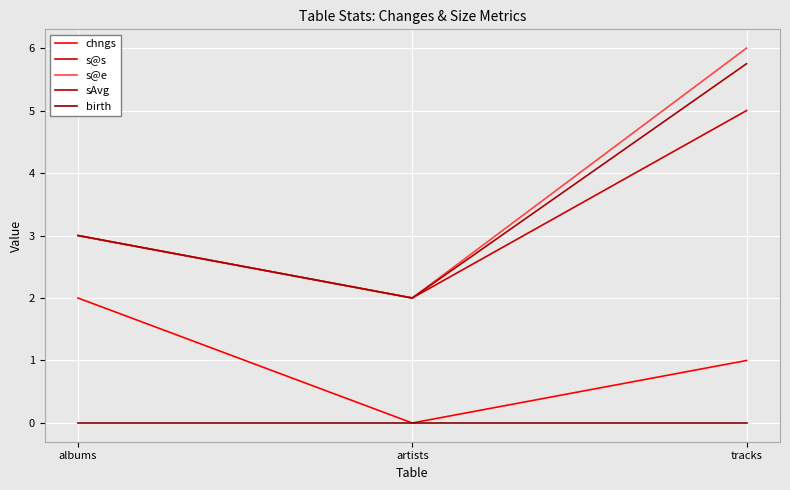

What is the sum of the s@s values at artists and tracks?

7.0